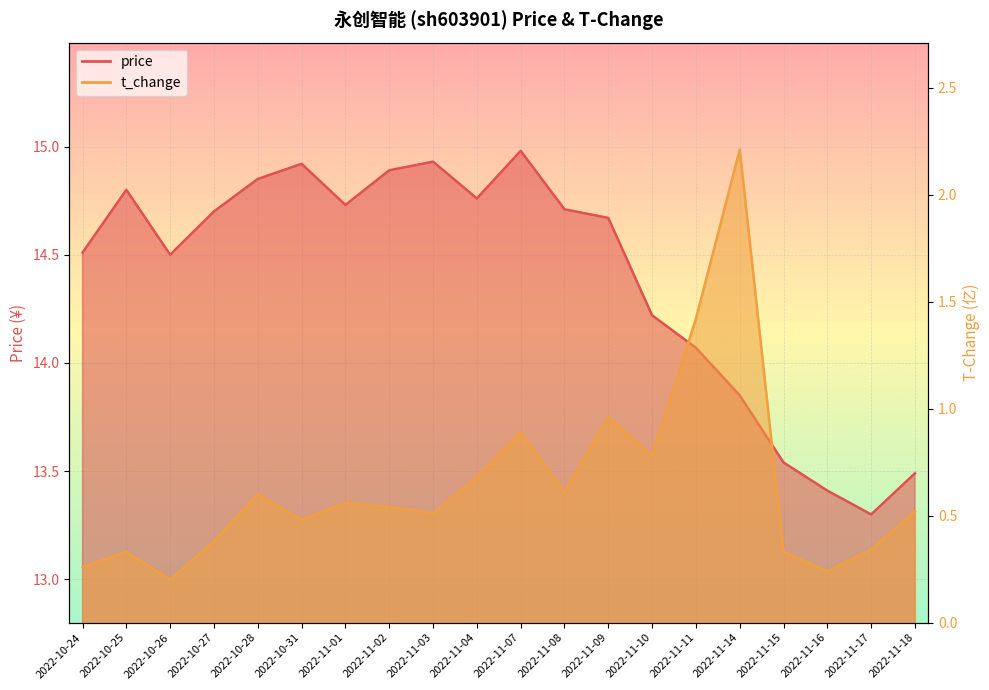

Is it true that t_change equals 0.6 at 2022-10-28?

True